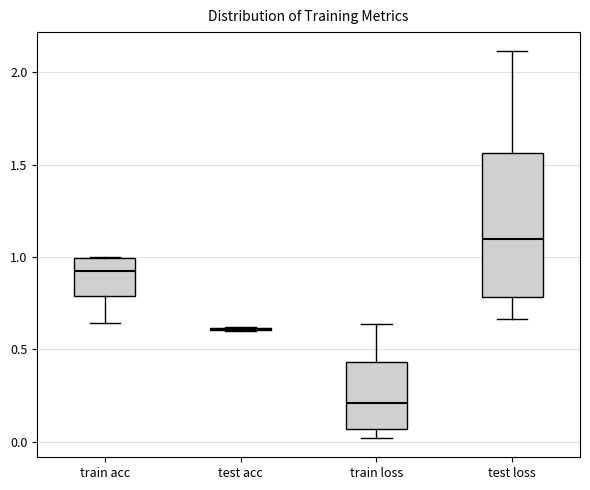

Reading left to right, read every box against the y-axis: the position of its median line, the range the box covers, and the ends of its whiskers. The values are not printed on the chart, so give them approximately, as read against the axis.

train acc: median 0.95, box 0.80 to 1.00, whiskers 0.65 to 1.00
test acc: box collapsed to a line at 0.60, whiskers 0.60 to 0.60
train loss: median 0.20, box 0.05 to 0.45, whiskers 0.00 to 0.65
test loss: median 1.10, box 0.80 to 1.55, whiskers 0.65 to 2.10